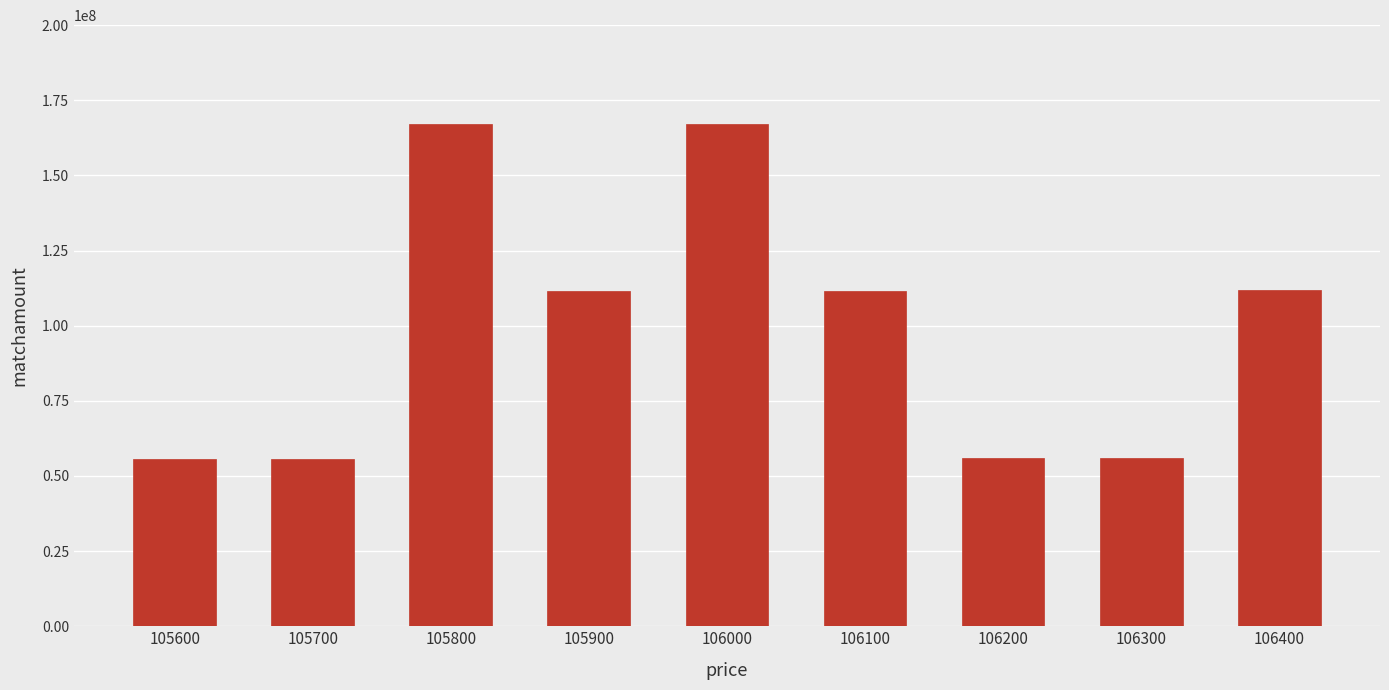

How many values are below 111406800?

4